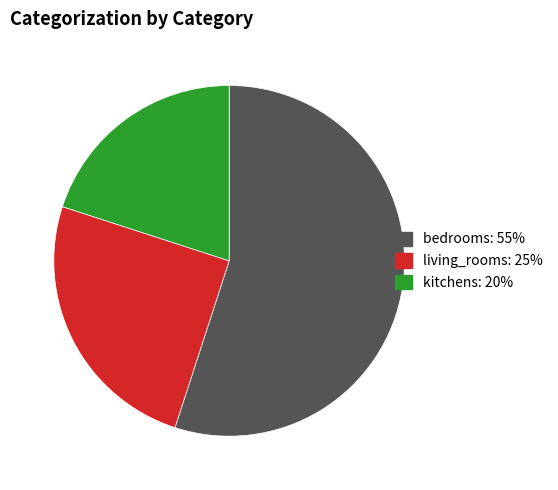

Is there any slice that represents more than half of the pie?

Yes